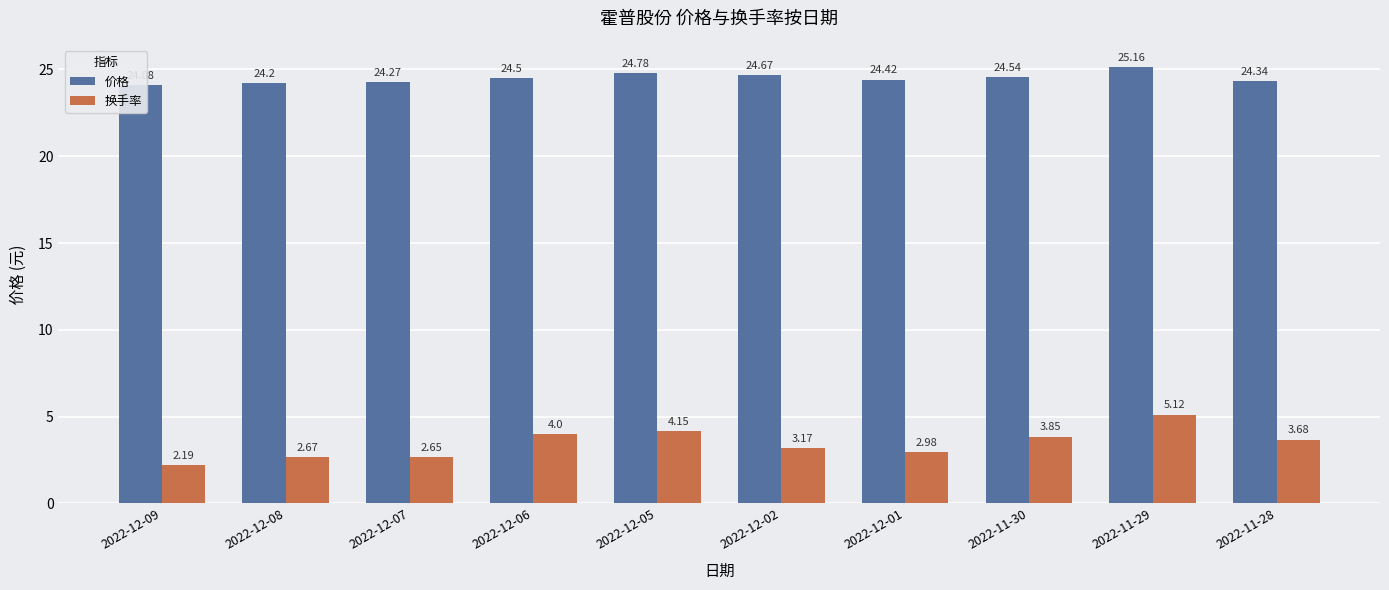

Where does the 换手率 series first go above 3?

2022-12-06